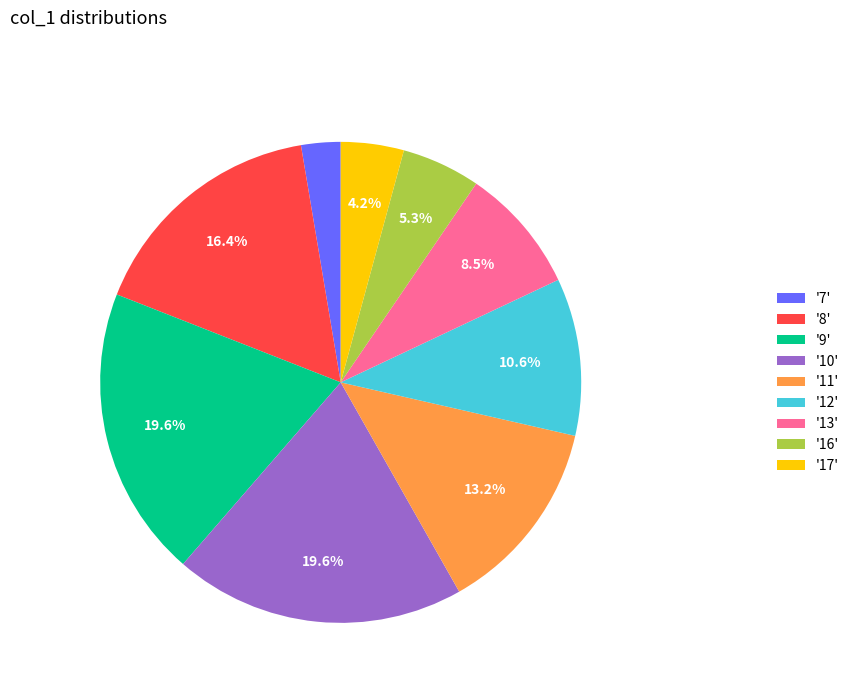

How much of the chart is everything except '17'?

95.8%